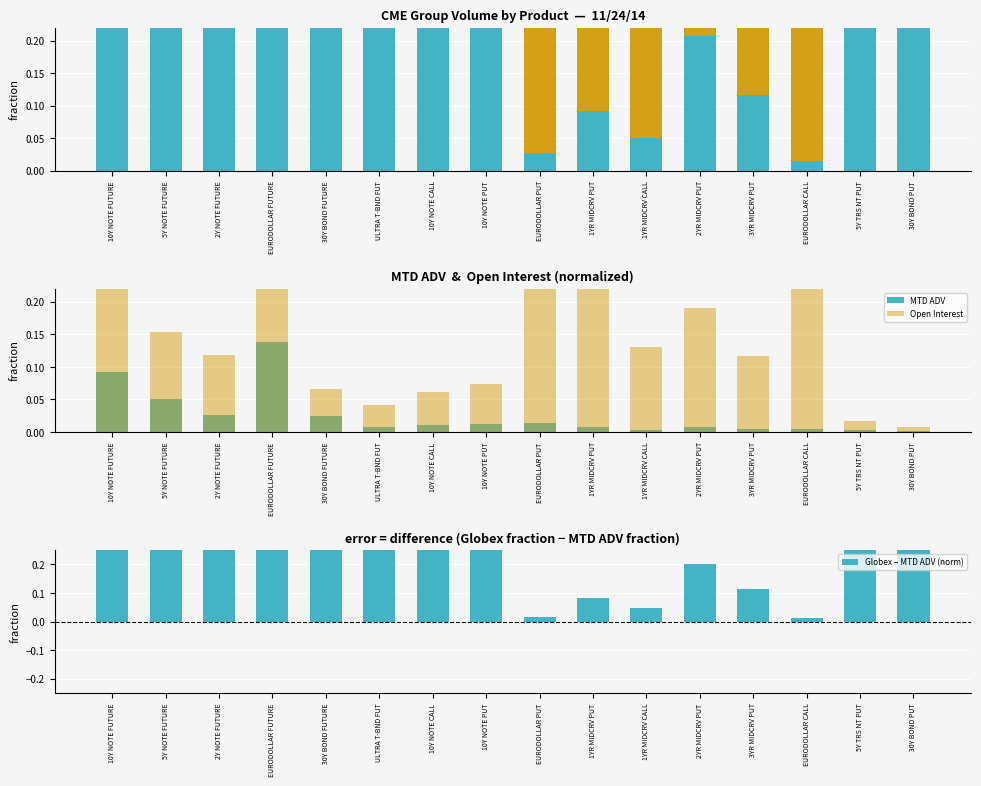

Reading right to left, what are all the values shown in this chart?

CME Globex Volume: 30Y BOND PUT=0.8	5Y TRS NT PUT=0.4	EURODOLLAR CALL=0.0	3YR MIDCRV PUT=0.1	2YR MIDCRV PUT=0.2	1YR MIDCRV CALL=0.1	1YR MIDCRV PUT=0.1	EURODOLLAR PUT=0.0	10Y NOTE PUT=0.8	10Y NOTE CALL=0.6	ULTRA T-BND FUT=0.9	30Y BOND FUTURE=0.9	EURODOLLAR FUTURE=1.0	2Y NOTE FUTURE=0.9	5Y NOTE FUTURE=0.9	10Y NOTE FUTURE=0.9
Pit Volume: 30Y BOND PUT=0.2	5Y TRS NT PUT=0.6	EURODOLLAR CALL=1.0	3YR MIDCRV PUT=0.9	2YR MIDCRV PUT=0.8	1YR MIDCRV CALL=0.9	1YR MIDCRV PUT=0.9	EURODOLLAR PUT=0.5	10Y NOTE PUT=0.2	10Y NOTE CALL=0.4	ULTRA T-BND FUT=0.1	30Y BOND FUTURE=0.1	EURODOLLAR FUTURE=0.0	2Y NOTE FUTURE=0.1	5Y NOTE FUTURE=0.1	10Y NOTE FUTURE=0.1
ExPit Volume: 30Y BOND PUT=0.0	5Y TRS NT PUT=0.0	EURODOLLAR CALL=0.0	3YR MIDCRV PUT=0.0	2YR MIDCRV PUT=0.0	1YR MIDCRV CALL=0.0	1YR MIDCRV PUT=0.0	EURODOLLAR PUT=0.5	10Y NOTE PUT=0.0	10Y NOTE CALL=0.0	ULTRA T-BND FUT=0.0	30Y BOND FUTURE=0.0	EURODOLLAR FUTURE=0.0	2Y NOTE FUTURE=0.0	5Y NOTE FUTURE=0.0	10Y NOTE FUTURE=0.0
MTD ADV: 30Y BOND PUT=0.0	5Y TRS NT PUT=0.0	EURODOLLAR CALL=0.0	3YR MIDCRV PUT=0.0	2YR MIDCRV PUT=0.0	1YR MIDCRV CALL=0.0	1YR MIDCRV PUT=0.0	EURODOLLAR PUT=0.0	10Y NOTE PUT=0.0	10Y NOTE CALL=0.0	ULTRA T-BND FUT=0.0	30Y BOND FUTURE=0.0	EURODOLLAR FUTURE=0.1	2Y NOTE FUTURE=0.0	5Y NOTE FUTURE=0.1	10Y NOTE FUTURE=0.1
Open Interest: 30Y BOND PUT=0.0	5Y TRS NT PUT=0.0	EURODOLLAR CALL=0.4	3YR MIDCRV PUT=0.1	2YR MIDCRV PUT=0.2	1YR MIDCRV CALL=0.1	1YR MIDCRV PUT=0.3	EURODOLLAR PUT=0.8	10Y NOTE PUT=0.1	10Y NOTE CALL=0.1	ULTRA T-BND FUT=0.0	30Y BOND FUTURE=0.1	EURODOLLAR FUTURE=0.9	2Y NOTE FUTURE=0.1	5Y NOTE FUTURE=0.2	10Y NOTE FUTURE=0.2
Globex – MTD ADV (norm): 30Y BOND PUT=0.8	5Y TRS NT PUT=0.4	EURODOLLAR CALL=0.0	3YR MIDCRV PUT=0.1	2YR MIDCRV PUT=0.2	1YR MIDCRV CALL=0.0	1YR MIDCRV PUT=0.1	EURODOLLAR PUT=0.0	10Y NOTE PUT=0.7	10Y NOTE CALL=0.6	ULTRA T-BND FUT=0.9	30Y BOND FUTURE=0.9	EURODOLLAR FUTURE=0.8	2Y NOTE FUTURE=0.9	5Y NOTE FUTURE=0.8	10Y NOTE FUTURE=0.8